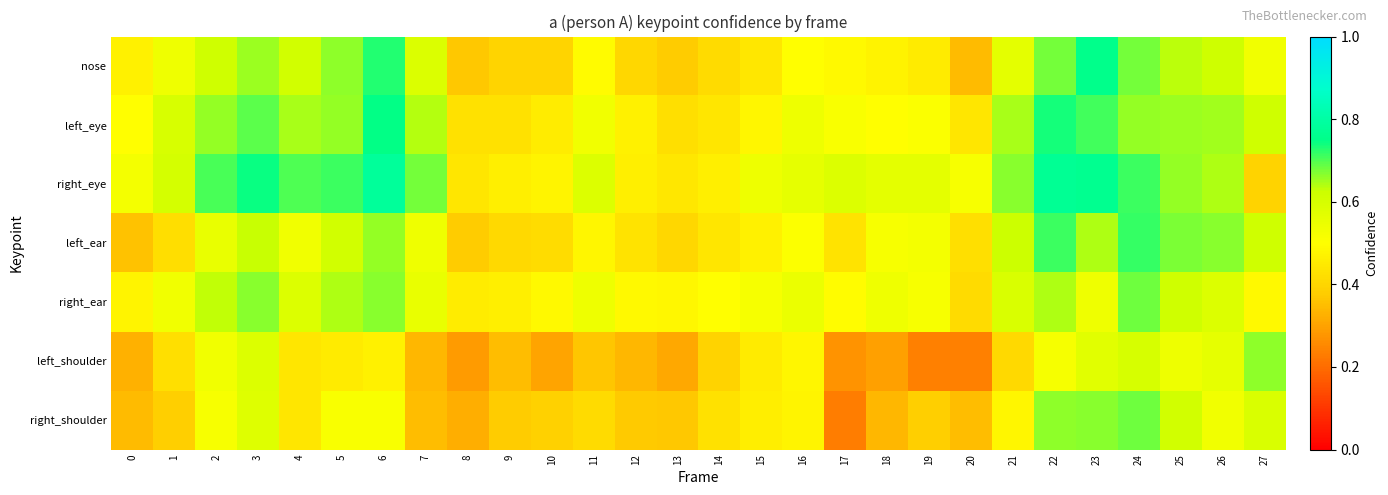

Reading left to right, list all the values displayed in this chart.

nose: 0=0.5	1=0.5	2=0.6	3=0.7	4=0.6	5=0.7	6=0.7	7=0.6	8=0.4	9=0.4	10=0.4	11=0.5	12=0.4	13=0.4	14=0.4	15=0.4	16=0.5	17=0.5	18=0.5	19=0.5	20=0.3	21=0.6	22=0.7	23=0.8	24=0.7	25=0.6	26=0.6	27=0.5
left_eye: 0=0.5	1=0.6	2=0.7	3=0.7	4=0.6	5=0.7	6=0.7	7=0.6	8=0.4	9=0.4	10=0.5	11=0.5	12=0.5	13=0.4	14=0.4	15=0.5	16=0.5	17=0.5	18=0.5	19=0.5	20=0.4	21=0.6	22=0.7	23=0.7	24=0.7	25=0.7	26=0.7	27=0.6
right_eye: 0=0.5	1=0.6	2=0.7	3=0.7	4=0.7	5=0.7	6=0.8	7=0.7	8=0.4	9=0.5	10=0.5	11=0.6	12=0.5	13=0.4	14=0.5	15=0.5	16=0.6	17=0.6	18=0.6	19=0.6	20=0.5	21=0.7	22=0.8	23=0.8	24=0.7	25=0.7	26=0.6	27=0.4
left_ear: 0=0.4	1=0.4	2=0.6	3=0.6	4=0.5	5=0.6	6=0.7	7=0.5	8=0.4	9=0.4	10=0.4	11=0.5	12=0.4	13=0.4	14=0.4	15=0.5	16=0.5	17=0.4	18=0.5	19=0.5	20=0.4	21=0.6	22=0.7	23=0.6	24=0.7	25=0.7	26=0.7	27=0.6
right_ear: 0=0.5	1=0.5	2=0.6	3=0.7	4=0.6	5=0.6	6=0.7	7=0.6	8=0.5	9=0.5	10=0.5	11=0.5	12=0.5	13=0.5	14=0.5	15=0.5	16=0.5	17=0.5	18=0.5	19=0.5	20=0.4	21=0.6	22=0.6	23=0.5	24=0.7	25=0.6	26=0.6	27=0.5
left_shoulder: 0=0.3	1=0.4	2=0.5	3=0.6	4=0.4	5=0.5	6=0.5	7=0.3	8=0.3	9=0.3	10=0.3	11=0.4	12=0.3	13=0.3	14=0.4	15=0.4	16=0.5	17=0.3	18=0.3	19=0.2	20=0.2	21=0.4	22=0.5	23=0.6	24=0.6	25=0.5	26=0.6	27=0.7
right_shoulder: 0=0.3	1=0.4	2=0.5	3=0.6	4=0.4	5=0.5	6=0.5	7=0.4	8=0.3	9=0.4	10=0.4	11=0.4	12=0.4	13=0.4	14=0.4	15=0.5	16=0.5	17=0.2	18=0.3	19=0.4	20=0.3	21=0.5	22=0.7	23=0.7	24=0.7	25=0.6	26=0.5	27=0.6